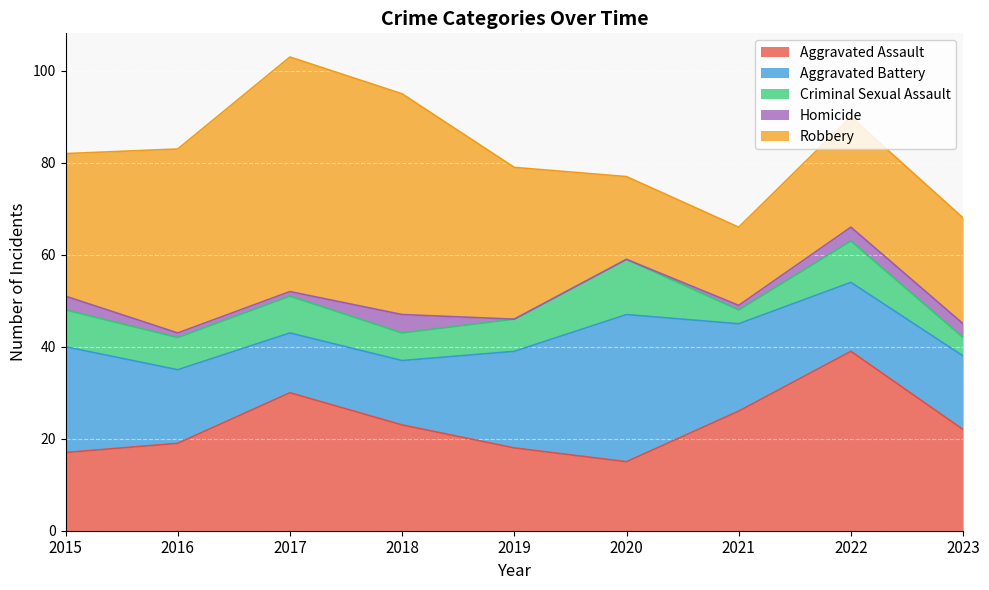

Which category has the lowest value in the Robbery series?

2021